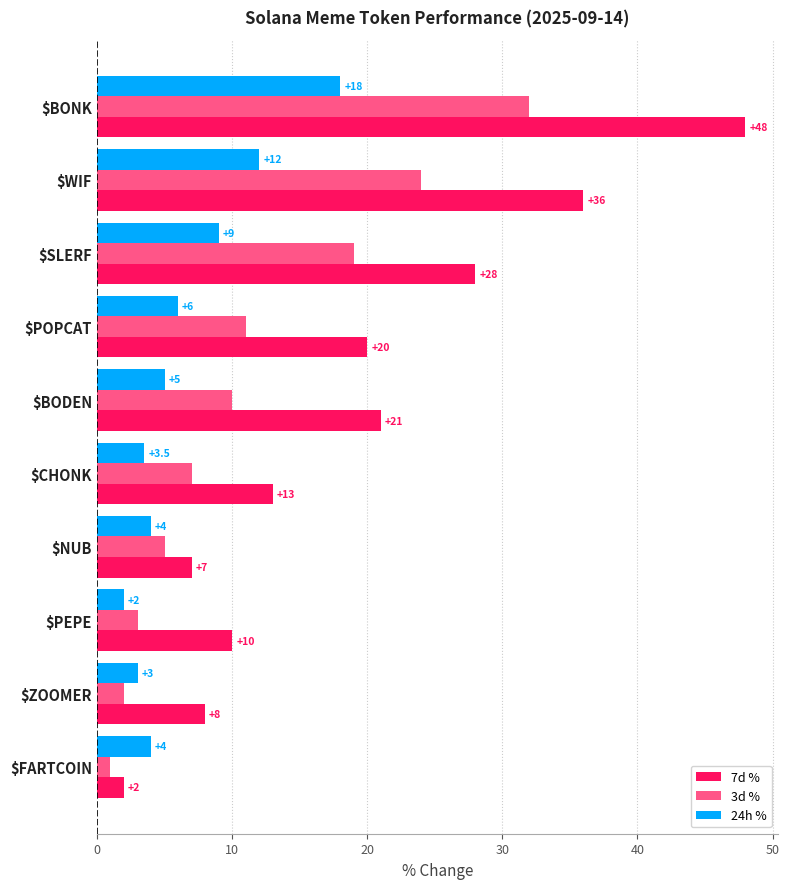

What are all the series names shown in the legend?

7d %, 3d %, 24h %